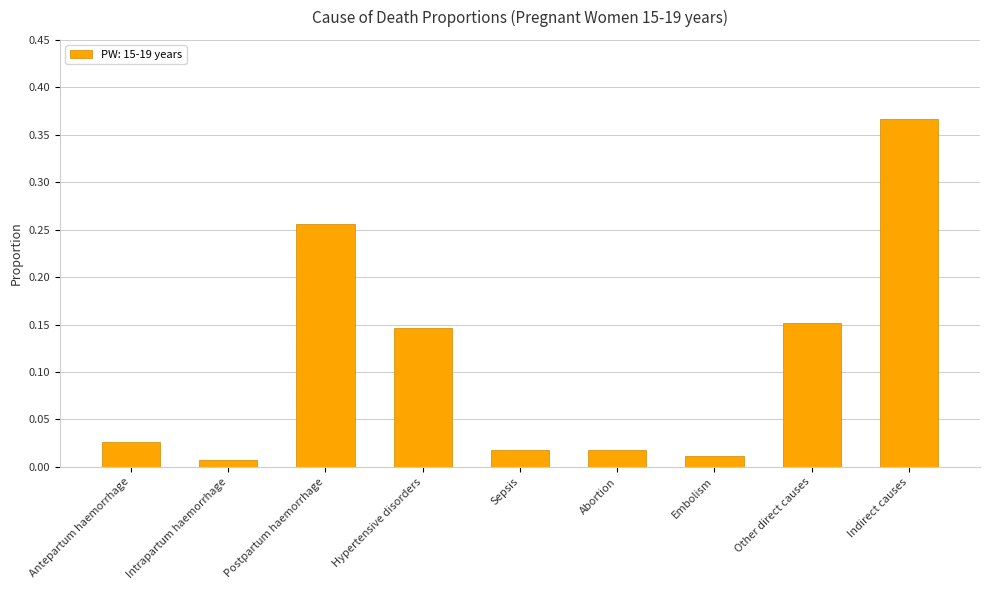

How many series are shown in this chart?

1